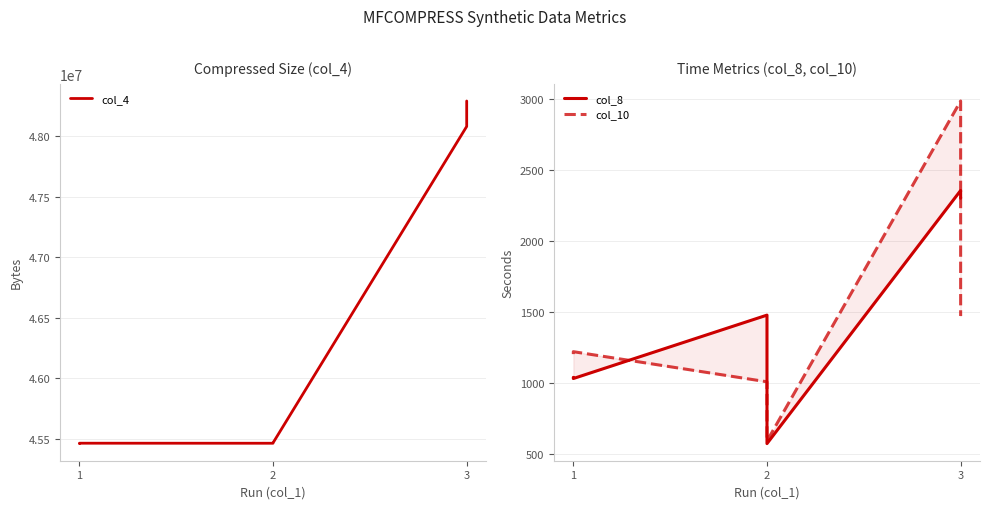

The col_10 series shows 310.0 at 1. True or false?

False